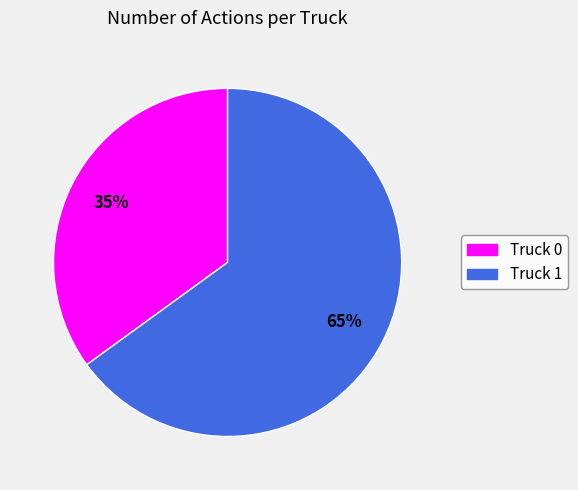

Which slice is the largest?

Truck 1